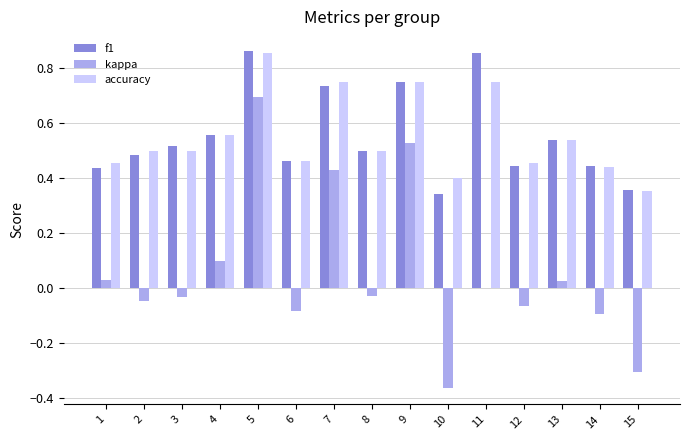

The accuracy series shows 0.5 at 8. True or false?

True